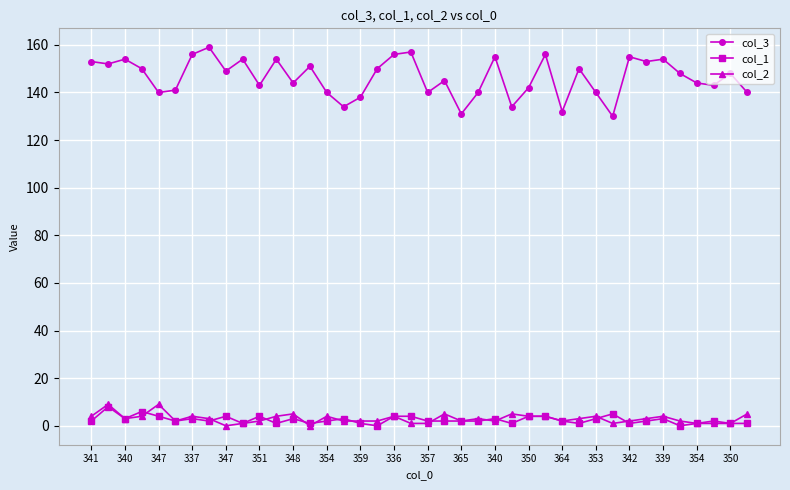

Reading left to right, transcribe all the data shown in this chart.

col_3: 153	152	154	150	140	141	156	159	149	154	143	154	144	151	140	134	138	150	156	157	140	145	131	140	155	134	142	156	132	150	140	130	155	153	154	148	144	143	148	140
col_1: 2	8	3	6	4	2	3	2	4	1	4	1	3	1	2	3	1	0	4	4	2	2	2	2	3	1	4	4	2	1	3	5	1	2	3	0	1	2	1	1
col_2: 4	9	3	4	9	2	4	3	0	1	2	4	5	0	4	2	2	2	4	1	1	5	2	3	2	5	4	4	2	3	4	1	2	3	4	2	1	1	1	5